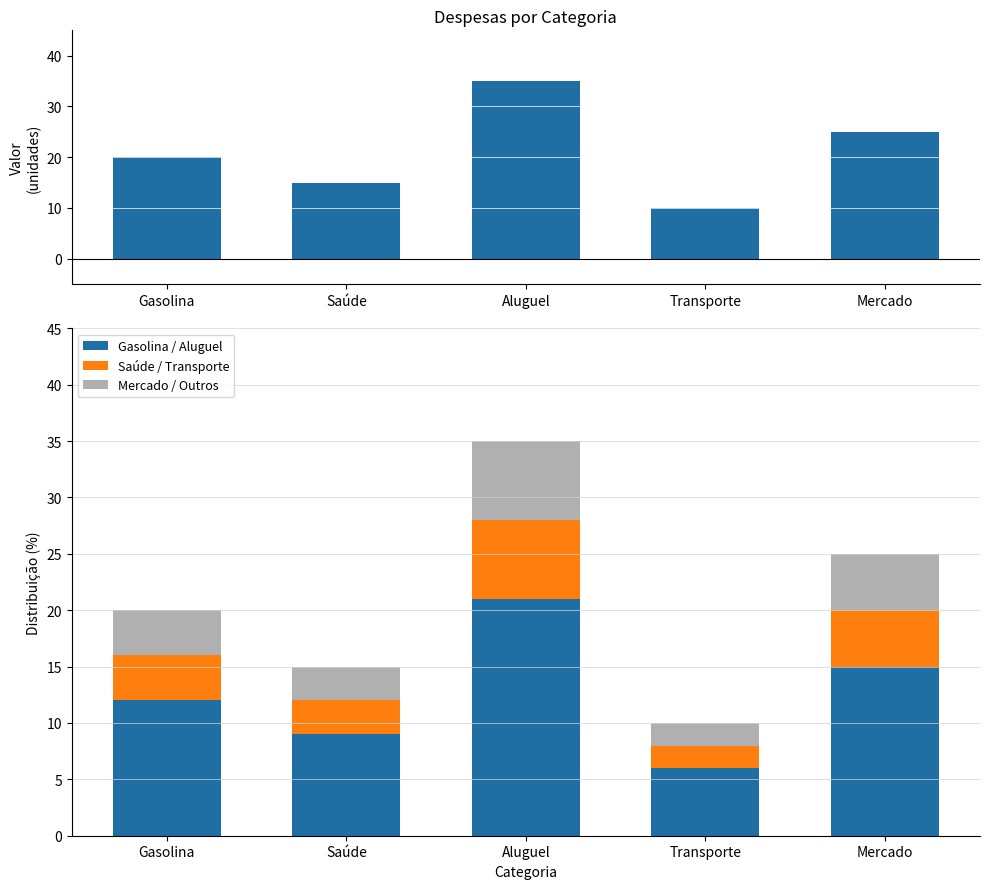

What is the maximum value shown in the chart?

35